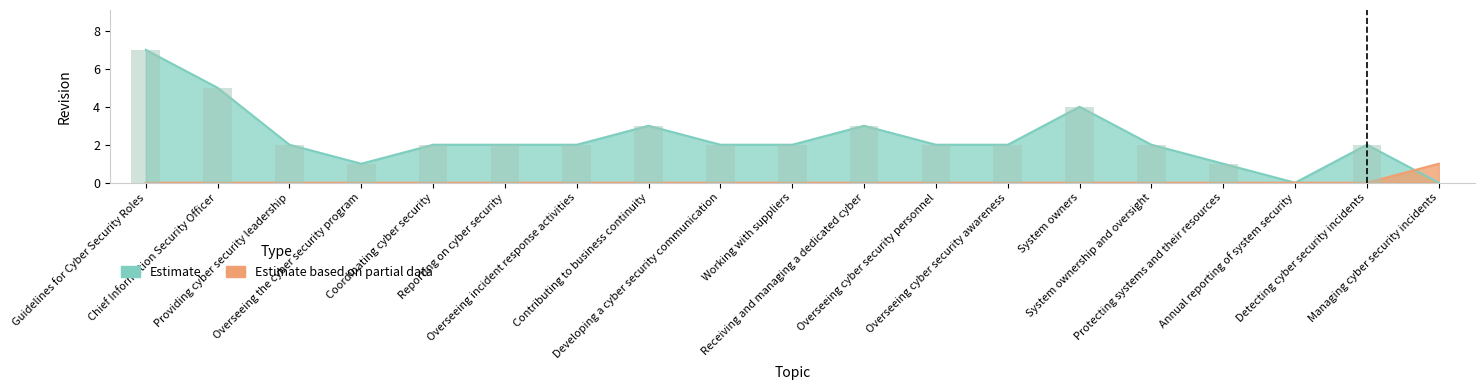

List the series in order of their peak value, lowest first.

Estimate based on partial data, Estimate